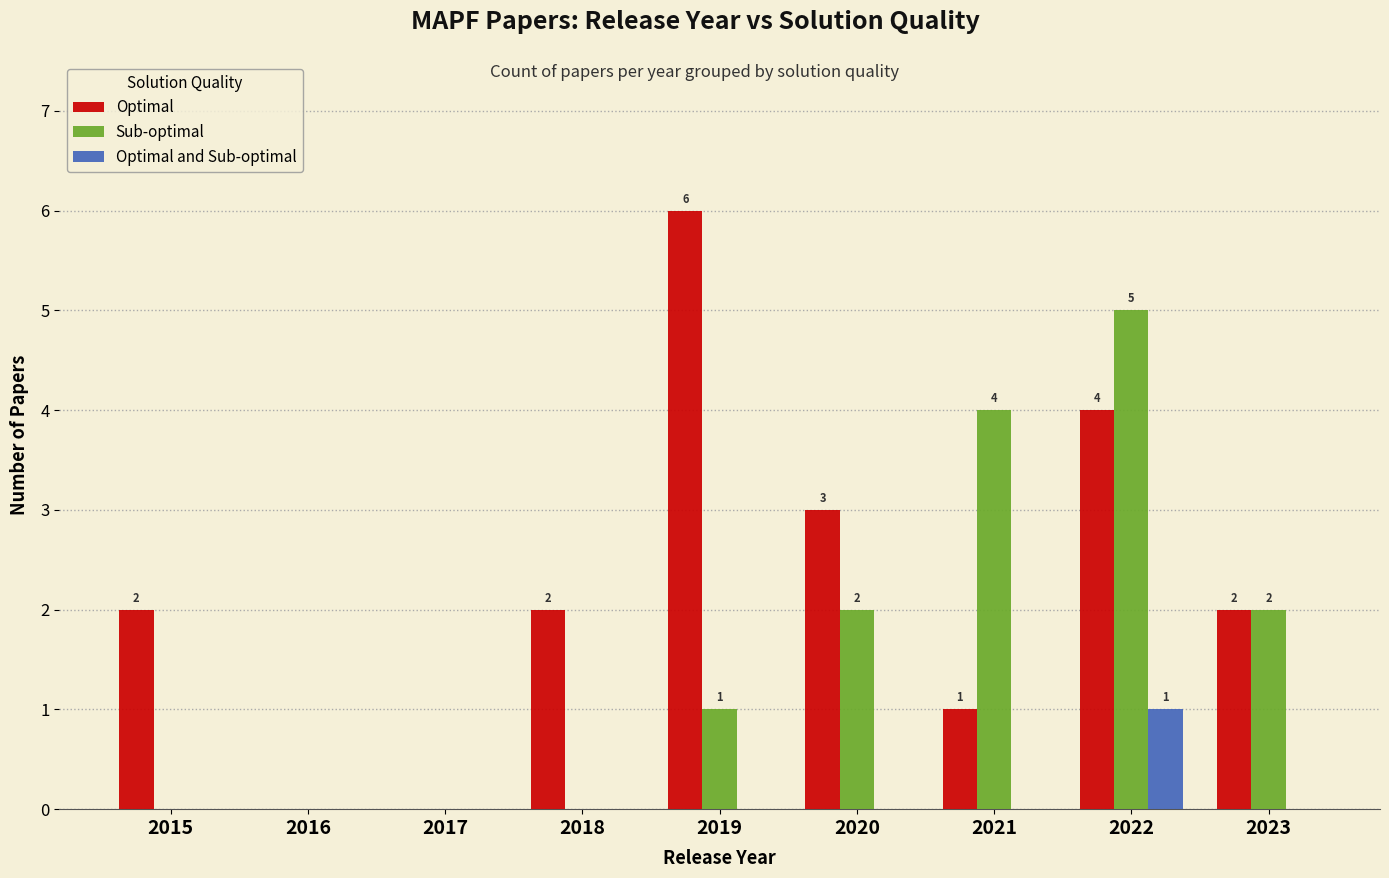

Which series has the largest total across all categories?

Optimal